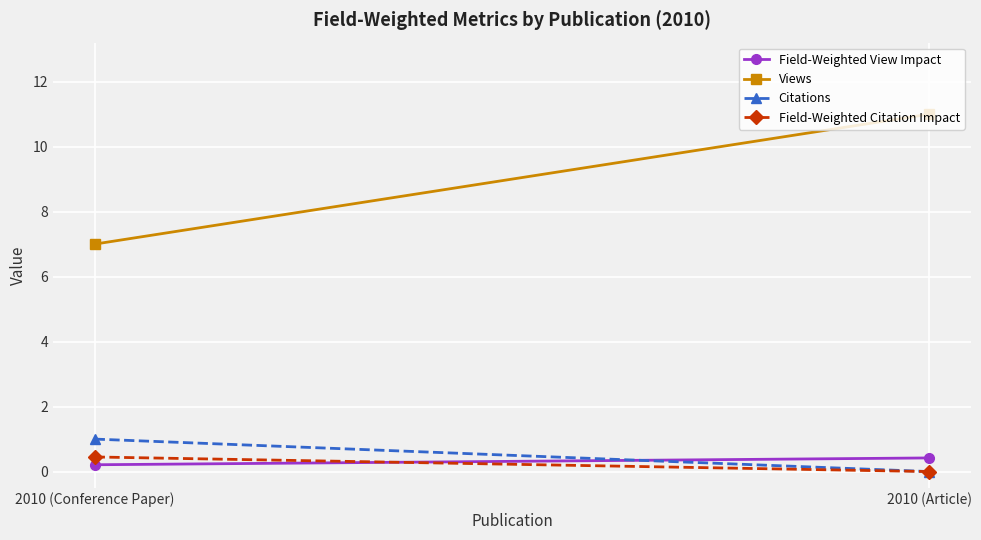

At how many categories does at least one series exceed 3?

2